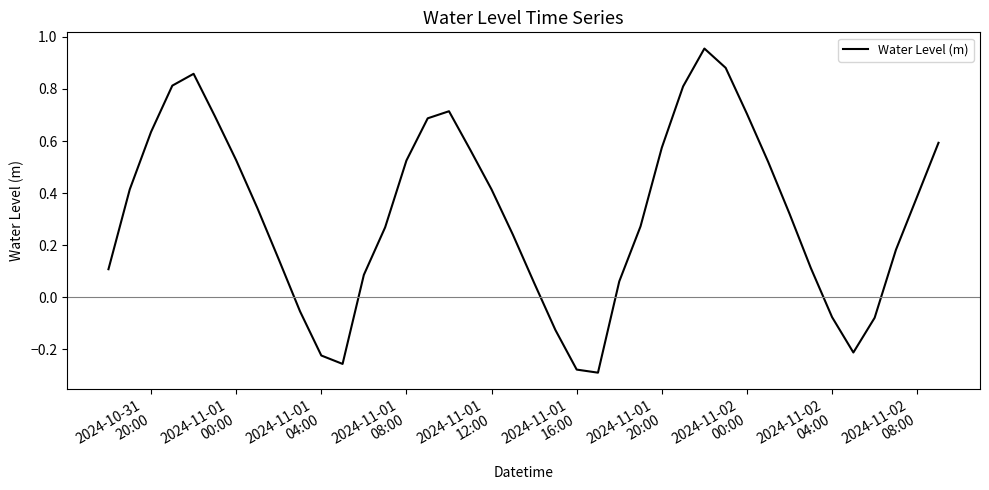

What is the difference between the maximum and minimum values?

1.2